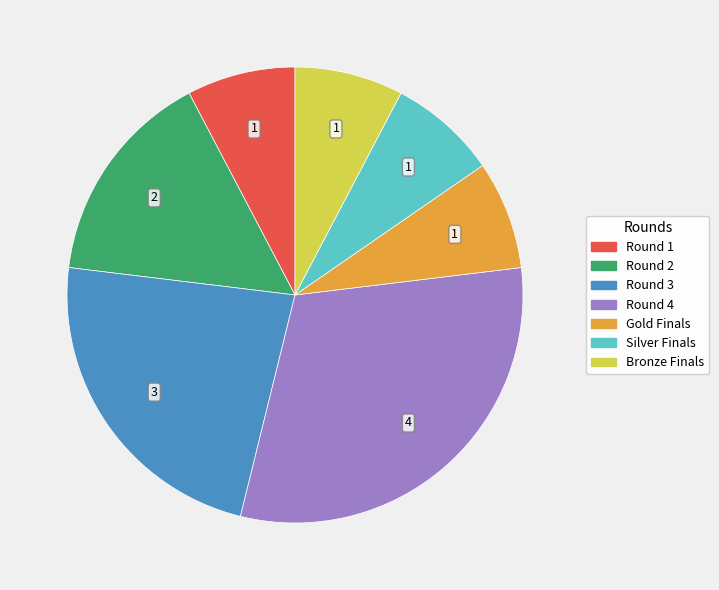

Which slice is the largest?

Round 4